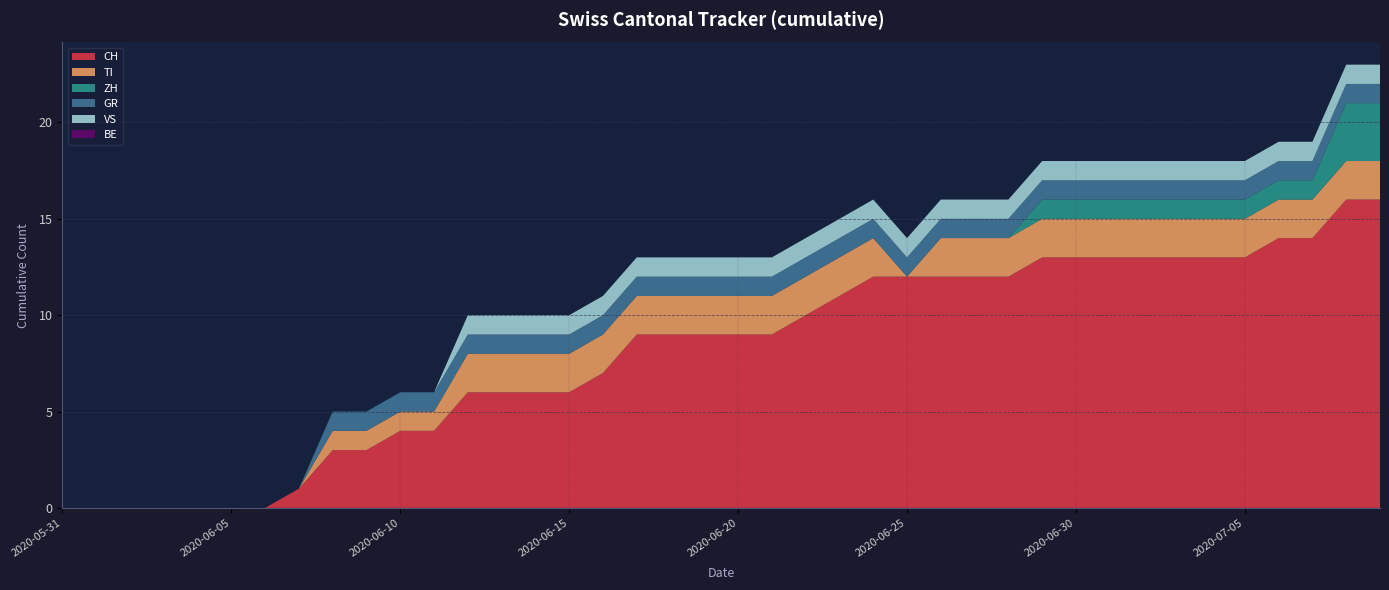

Reading left to right, transcribe all the data shown in this chart.

CH: 0	0	0	0	0	0	0	1	3	3	4	4	6	6	6	6	7	9	9	9	9	9	10	11	12	12	12	12	12	13	13	13	13	13	13	13	14	14	16	16
TI: 0	0	0	0	0	0	0	0	1	1	1	1	2	2	2	2	2	2	2	2	2	2	2	2	2	0	2	2	2	2	2	2	2	2	2	2	2	2	2	2
ZH: 0	0	0	0	0	0	0	0	0	0	0	0	0	0	0	0	0	0	0	0	0	0	0	0	0	0	0	0	0	1	1	1	1	1	1	1	1	1	3	3
GR: 0	0	0	0	0	0	0	0	1	1	1	1	1	1	1	1	1	1	1	1	1	1	1	1	1	1	1	1	1	1	1	1	1	1	1	1	1	1	1	1
VS: 0	0	0	0	0	0	0	0	0	0	0	0	1	1	1	1	1	1	1	1	1	1	1	1	1	1	1	1	1	1	1	1	1	1	1	1	1	1	1	1
BE: 0	0	0	0	0	0	0	0	0	0	0	0	0	0	0	0	0	0	0	0	0	0	0	0	0	0	0	0	0	0	0	0	0	0	0	0	0	0	0	0